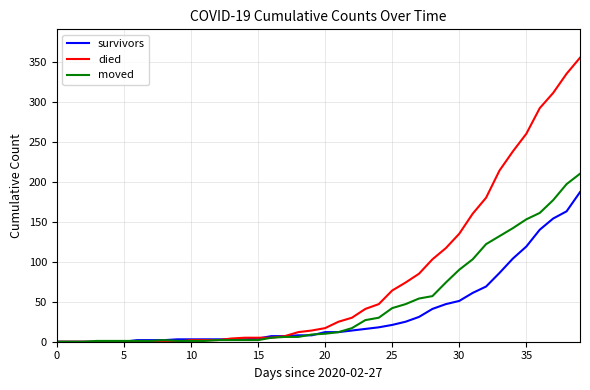

What is the maximum value for survivors?

187